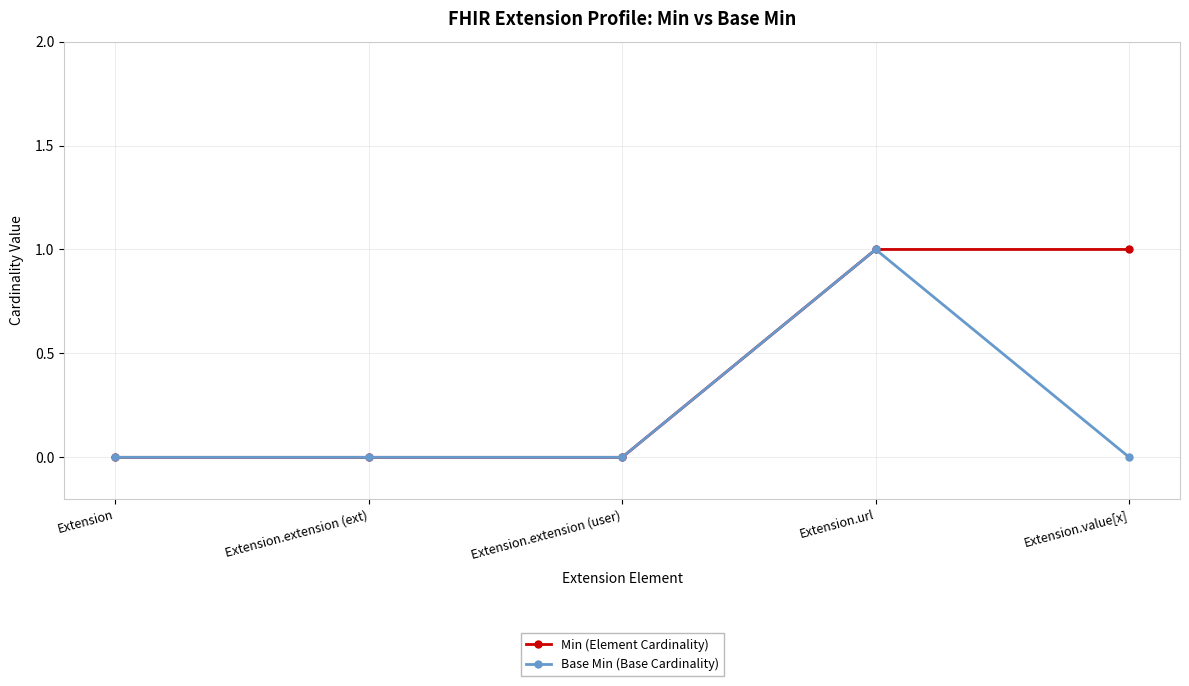

The Base Min (Base Cardinality) series shows -1 at Extension.extension (user). True or false?

False